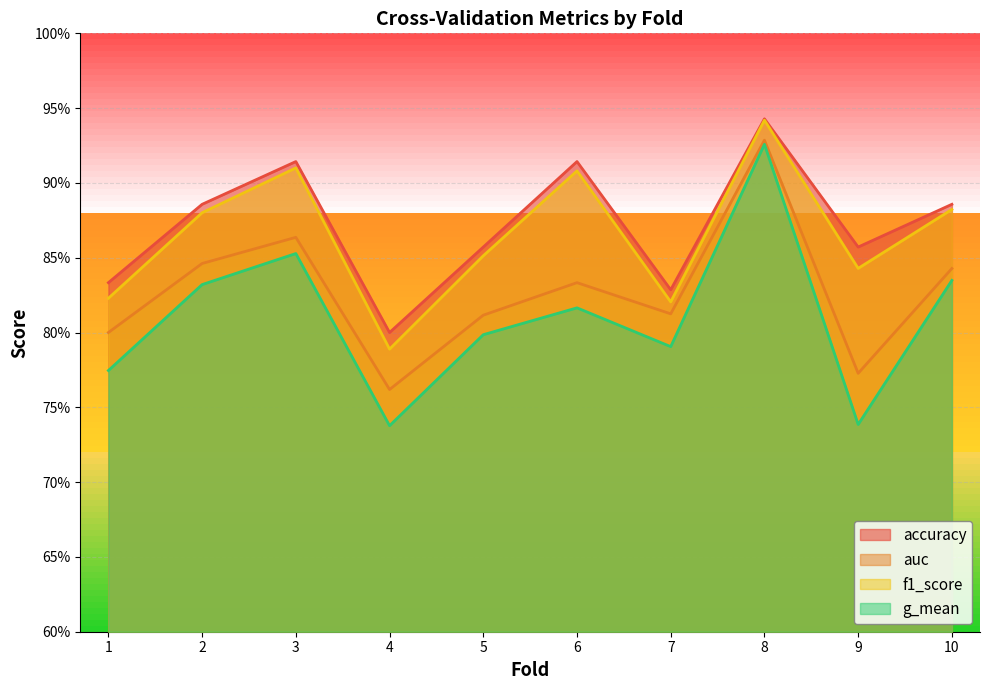

Where is the first local maximum for g_mean?

3